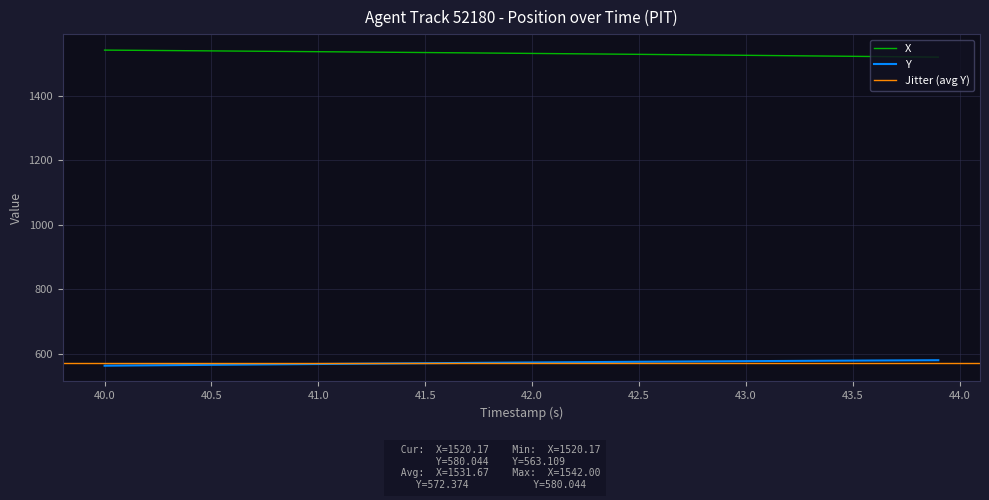

Reading left to right, extract all data points from this chart.

X: 1542.0	1541.5	1541.0	1540.6	1540.1	1539.6	1539.1	1538.6	1538.1	1537.6	1537.1	1536.6	1536.0	1535.5	1535.0	1534.5	1533.9	1533.4	1532.8	1532.3	1531.7	1531.2	1530.6	1530.0	1529.4	1528.8	1528.3	1527.7	1527.1	1526.5	1525.8	1525.2	1524.6	1524.0	1523.4	1522.7	1522.1	1521.5	1520.8	1520.2
Y: 563.1	563.6	564.2	564.7	565.2	565.7	566.3	566.8	567.3	567.8	568.3	568.8	569.3	569.8	570.3	570.7	571.2	571.7	572.1	572.6	573.0	573.5	573.9	574.3	574.8	575.2	575.6	576.0	576.3	576.7	577.1	577.5	577.8	578.2	578.5	578.8	579.1	579.4	579.8	580.0